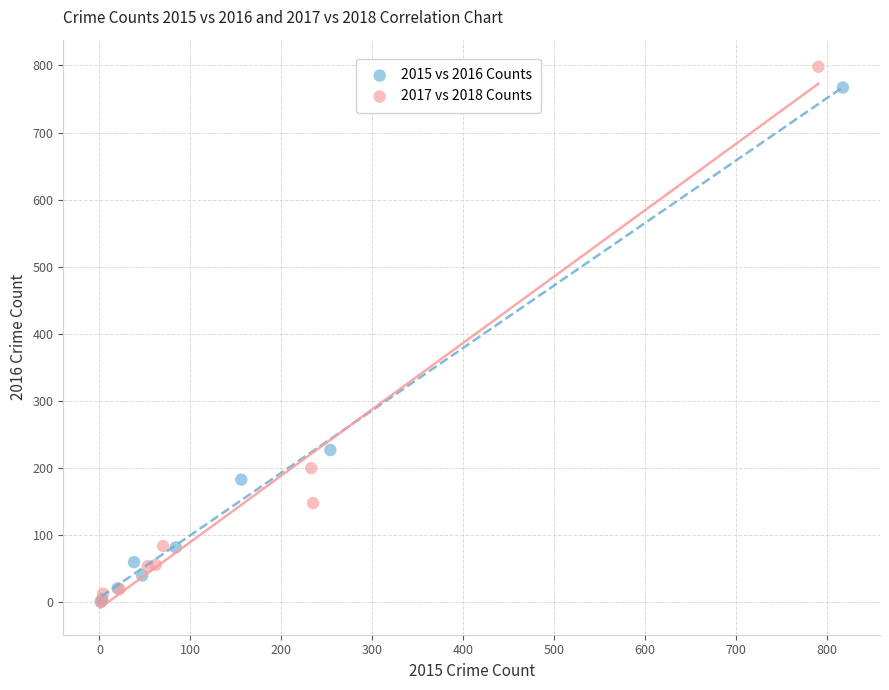

Which series has the largest Y range (max minus min)?

2017 vs 2018 Counts